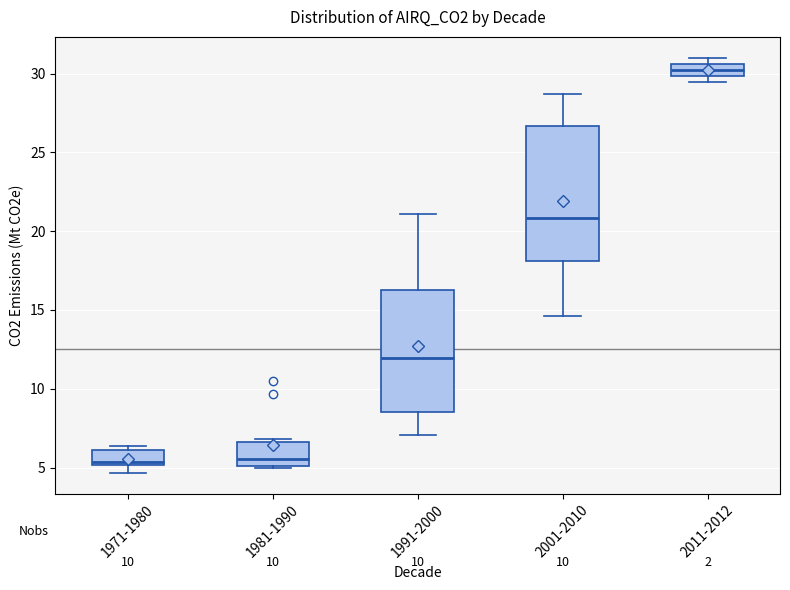

Reading left to right, read every box against the y-axis: the position of its median line, the range the box covers, and the ends of its whiskers. The values are not printed on the chart, so give them approximately, as read against the axis.

1971-1980: median 5.5, box 5.0 to 6.0, whiskers 4.5 to 6.5
1981-1990: median 5.5, box 5.0 to 6.5, whiskers 5.0 to 7.0
1991-2000: median 12.0, box 8.5 to 16.0, whiskers 7.0 to 21.0
2001-2010: median 21.0, box 18.0 to 26.5, whiskers 14.5 to 28.5
2011-2012: median 30.5 (inside the box), box 30.0 to 30.5, whiskers 29.5 to 31.0